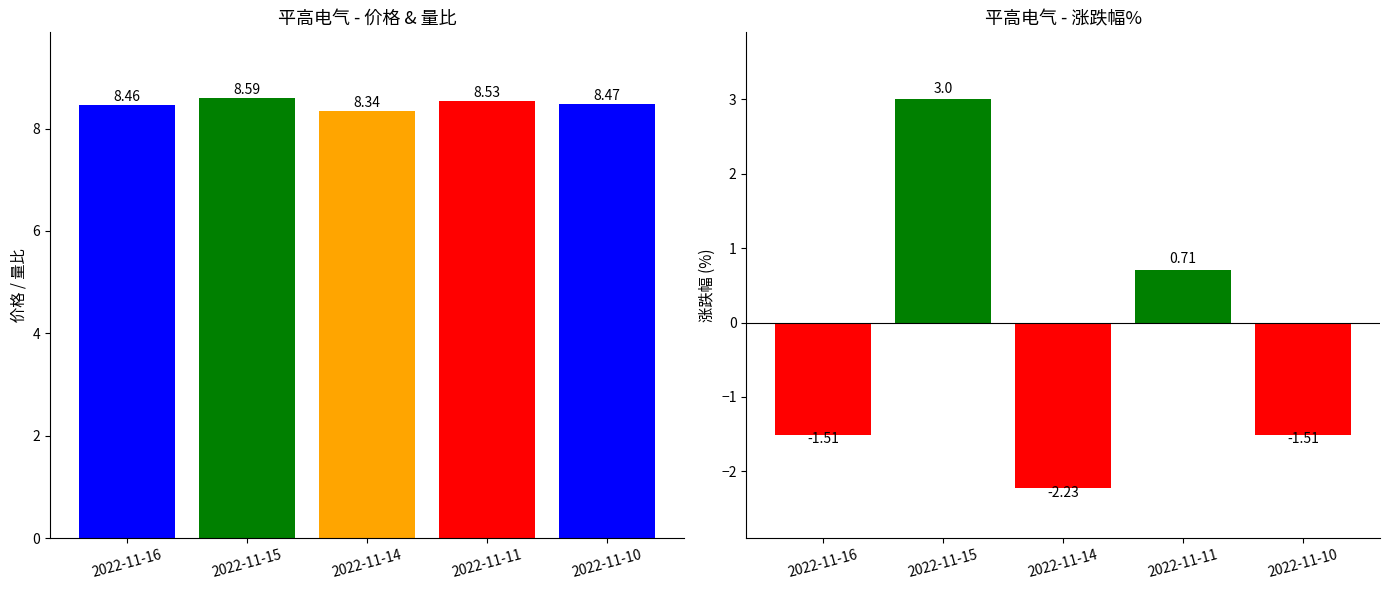

Does the chart contain stacked bars?

No